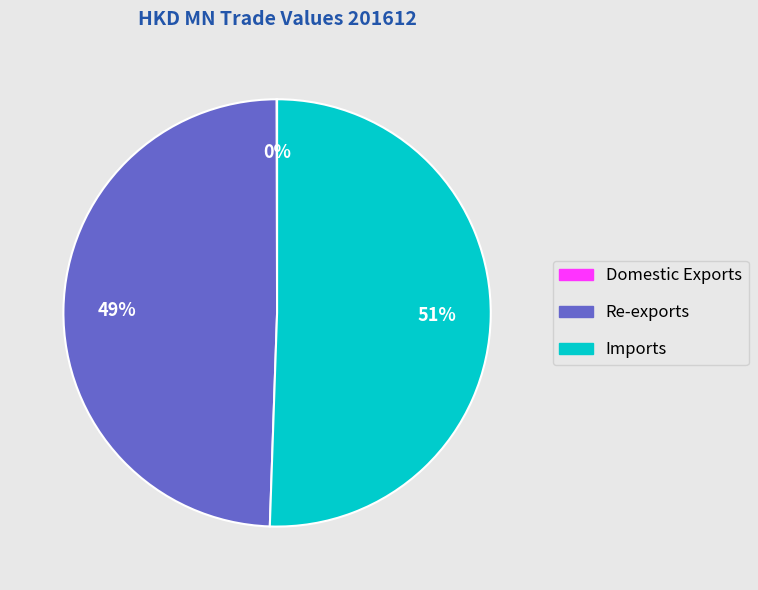

Does any single category account for the majority?

Yes